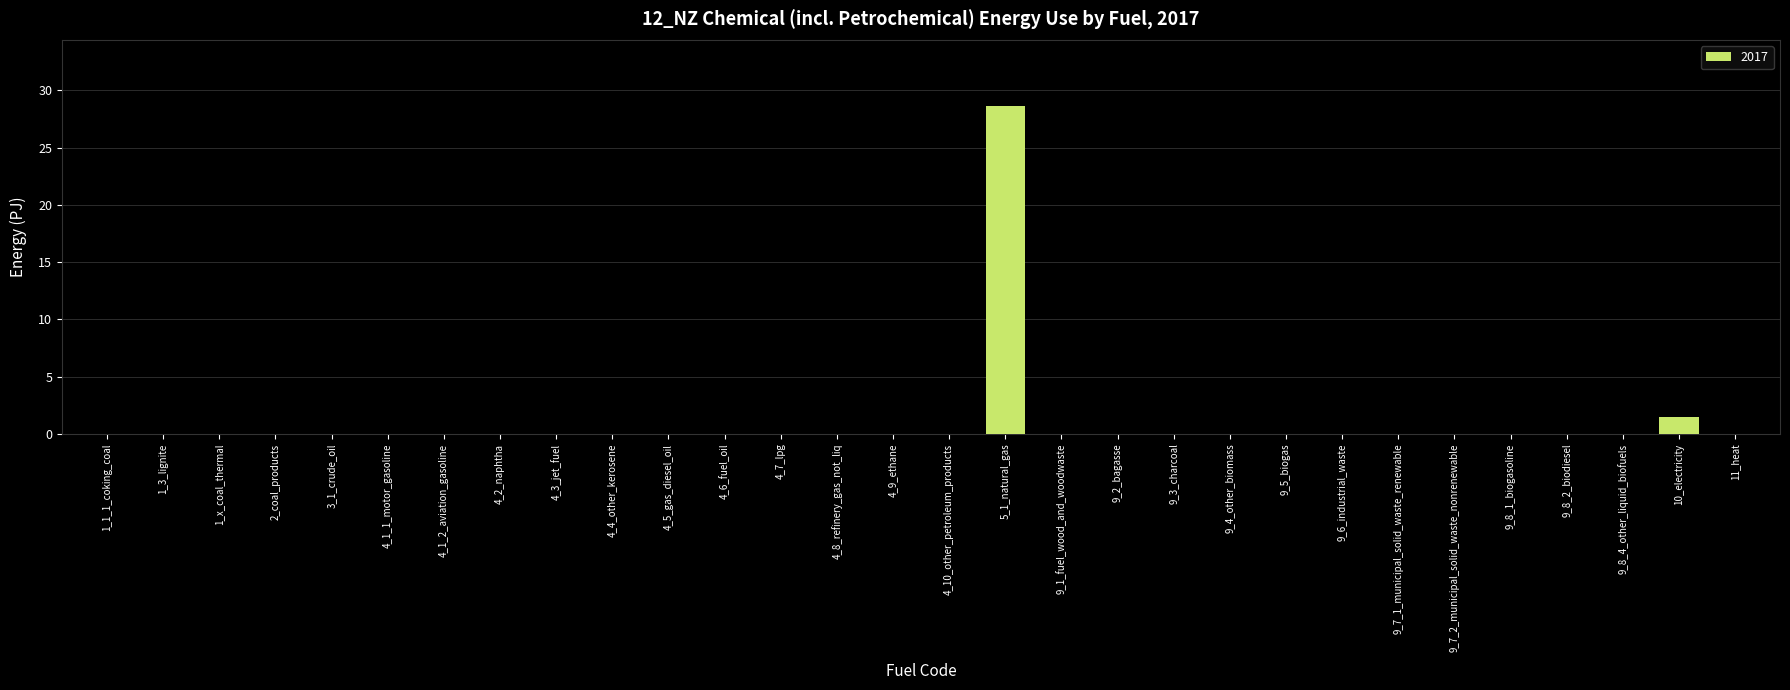

What is the sum of all values?

30.1